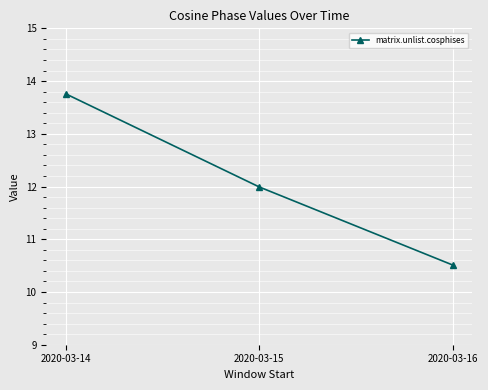

What is the difference between the values at 2020-03-15 and 2020-03-16?

1.5